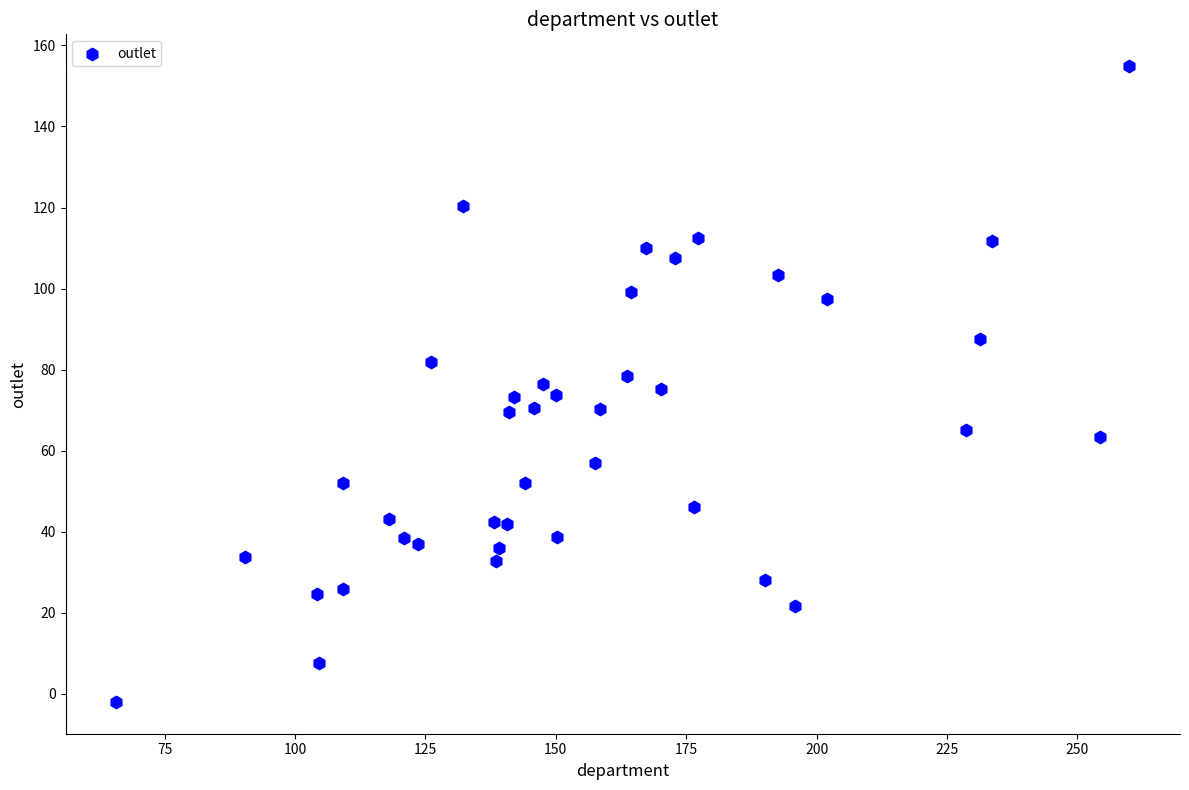

What is the range of X values (max minus min)?

194.3